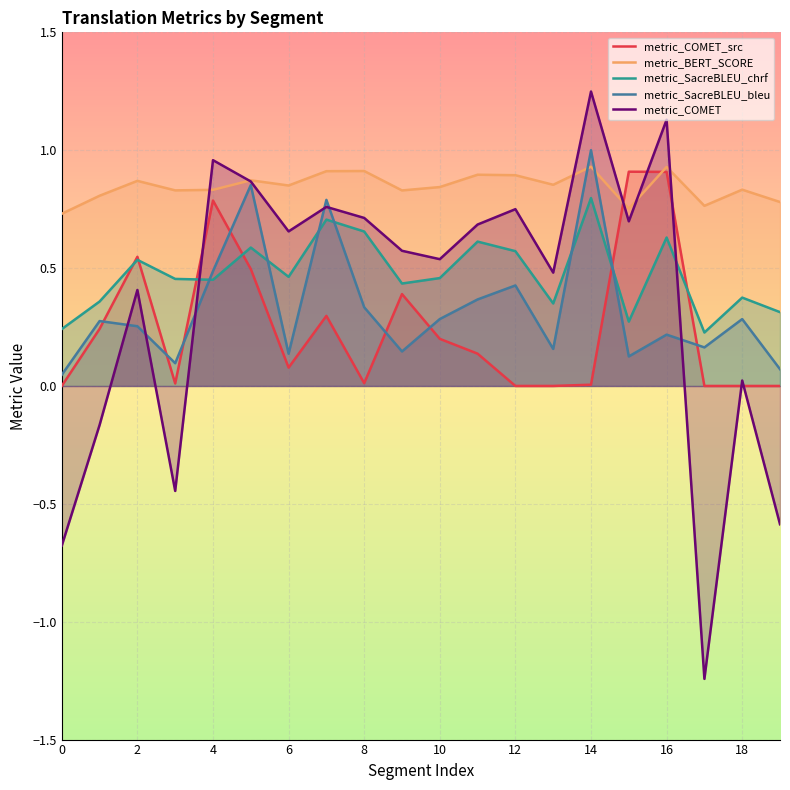

How many lines are shown in the chart?

5